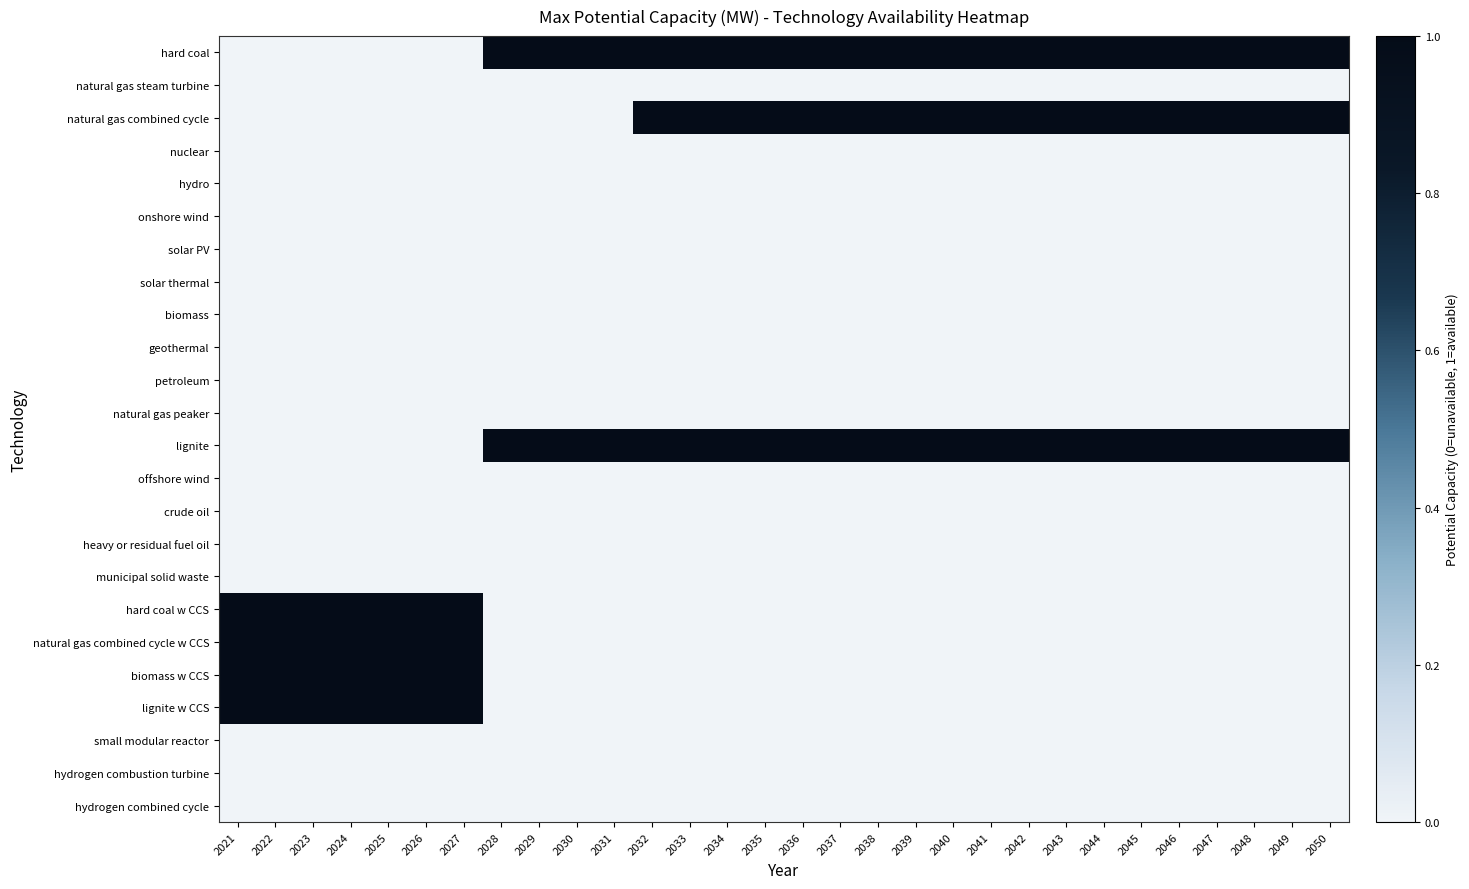

Which label corresponds to the smallest value in the chart?

2021